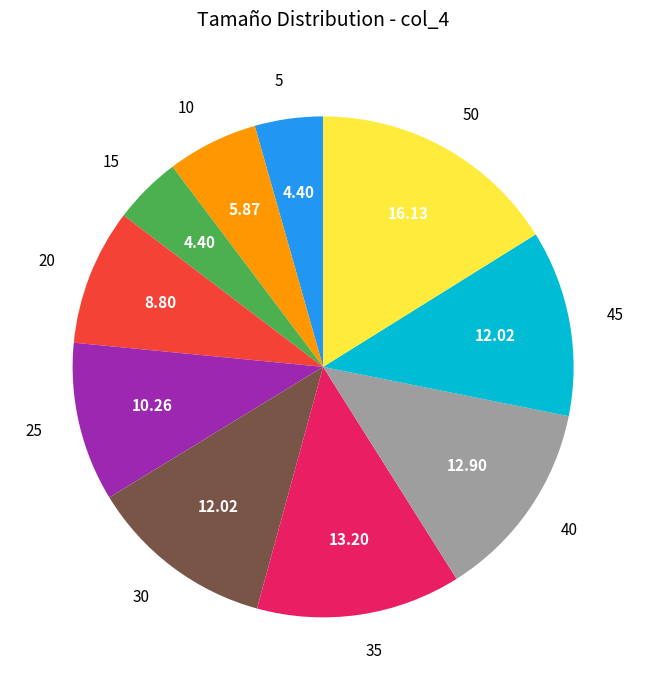

Combined, do 50 and 30 account for over 50%?

No